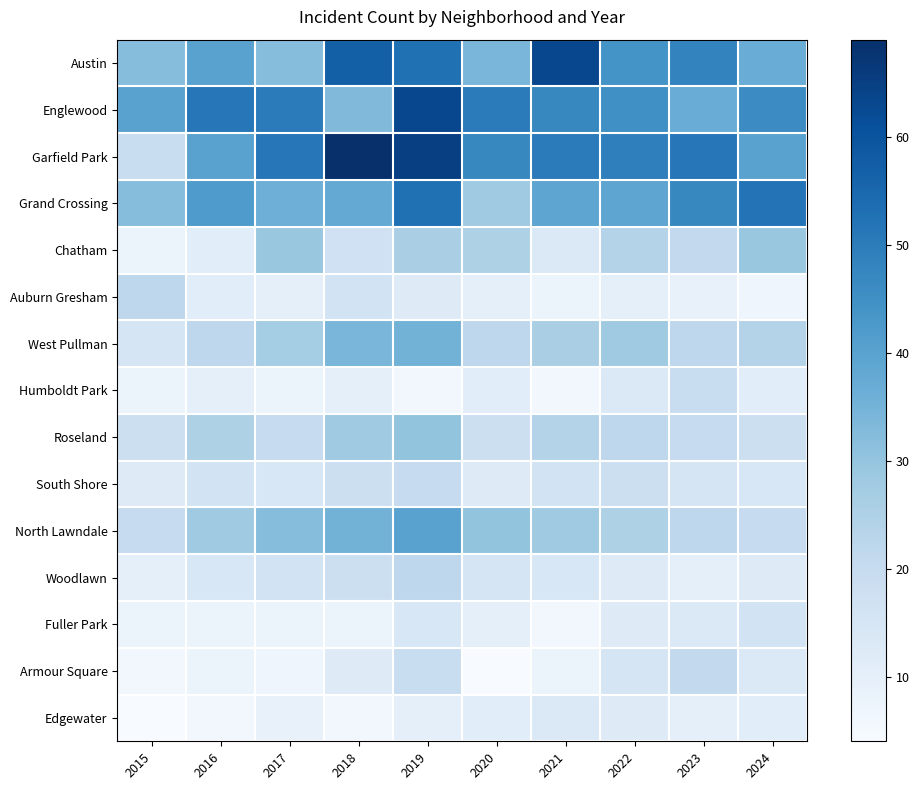

Reading right to left, transcribe all the data shown in this chart.

Austin: 2024=37	2023=48	2022=44	2021=63	2020=34	2019=53	2018=57	2017=32	2016=40	2015=32
Englewood: 2024=46	2023=37	2022=45	2021=47	2020=50	2019=63	2018=33	2017=50	2016=51	2015=40
Garfield Park: 2024=40	2023=51	2022=49	2021=50	2020=47	2019=65	2018=69	2017=51	2016=40	2015=19
Grand Crossing: 2024=52	2023=47	2022=39	2021=39	2020=28	2019=53	2018=38	2017=36	2016=42	2015=32
Chatham: 2024=29	2023=21	2022=24	2021=13	2020=25	2019=26	2018=17	2017=29	2016=11	2015=8
Auburn Gresham: 2024=7	2023=9	2022=10	2021=8	2020=10	2019=12	2018=16	2017=10	2016=11	2015=22
West Pullman: 2024=24	2023=22	2022=28	2021=26	2020=22	2019=35	2018=34	2017=27	2016=22	2015=15
Humboldt Park: 2024=11	2023=19	2022=13	2021=6	2020=11	2019=6	2018=10	2017=8	2016=10	2015=8
Roseland: 2024=18	2023=20	2022=22	2021=24	2020=18	2019=30	2018=28	2017=20	2016=25	2015=18
South Shore: 2024=14	2023=15	2022=18	2021=16	2020=12	2019=20	2018=18	2017=14	2016=16	2015=12
North Lawndale: 2024=20	2023=22	2022=25	2021=28	2020=30	2019=40	2018=35	2017=32	2016=28	2015=20
Woodlawn: 2024=12	2023=10	2022=12	2021=14	2020=15	2019=22	2018=18	2017=16	2016=14	2015=10
Fuller Park: 2024=16	2023=13	2022=12	2021=6	2020=10	2019=14	2018=8	2017=8	2016=8	2015=8
Armour Square: 2024=13	2023=21	2022=15	2021=8	2020=4	2019=19	2018=12	2017=7	2016=8	2015=6
Edgewater: 2024=11	2023=10	2022=12	2021=13	2020=11	2019=10	2018=6	2017=9	2016=6	2015=4